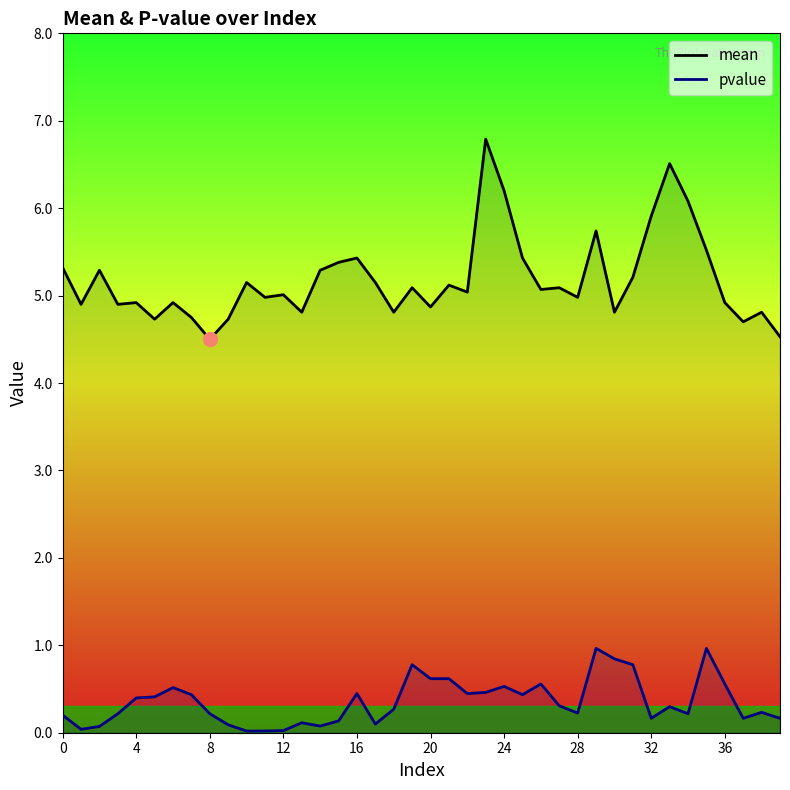

At which category is the sum across all series the highest?

23